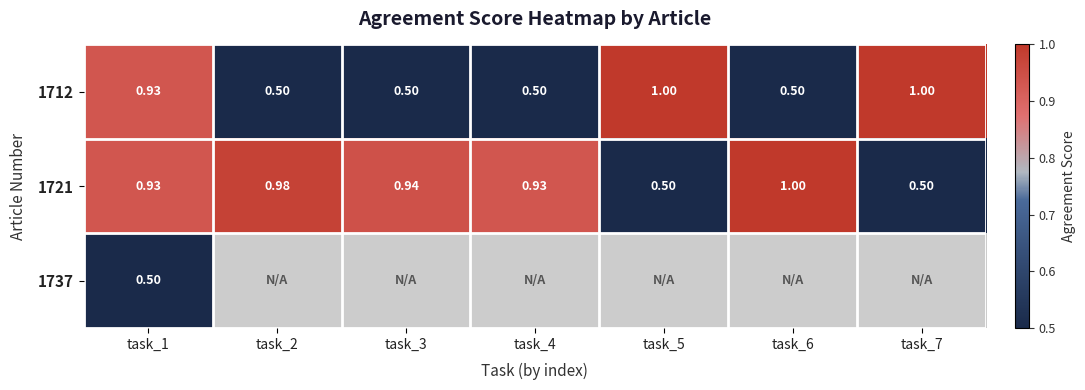

Which series has the largest total across all categories?

1721